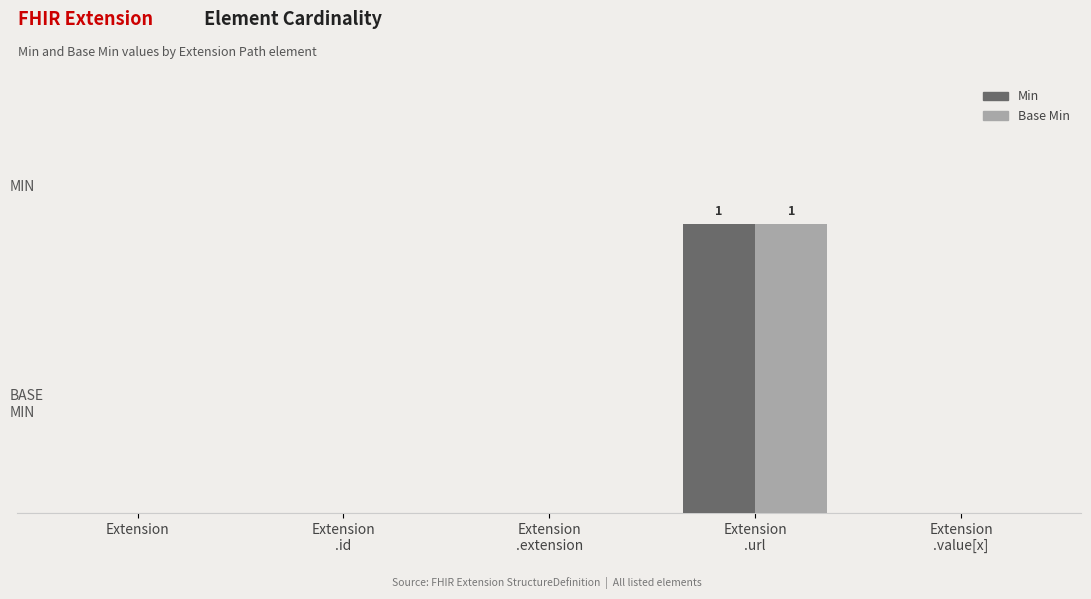

Which has a higher value, Extension
.value[x] or Extension
.id?

Extension
.value[x]